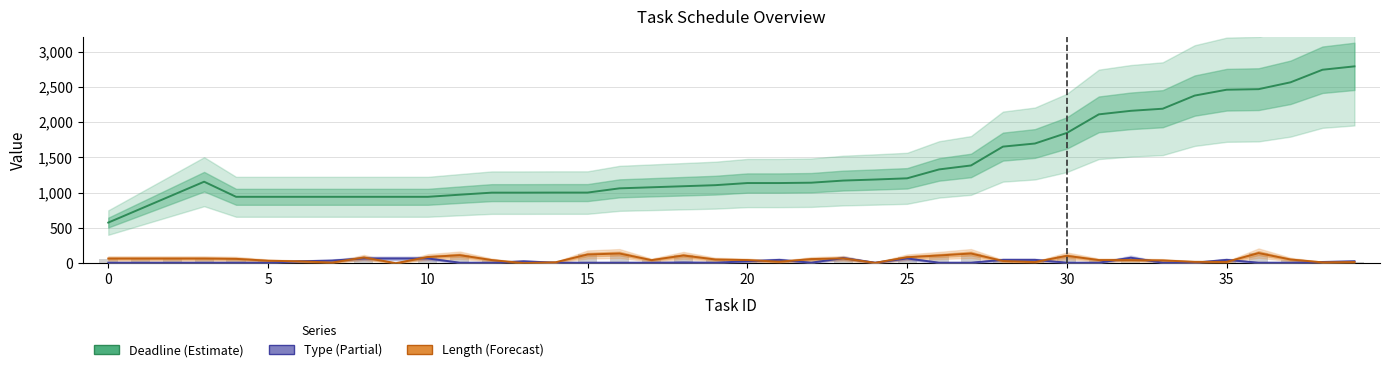

What is the sum of the deadline values at 14 and 32?

3164